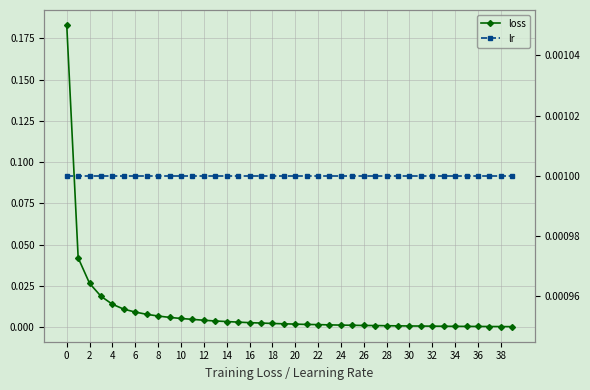

Does the chart have visible grid lines?

Yes